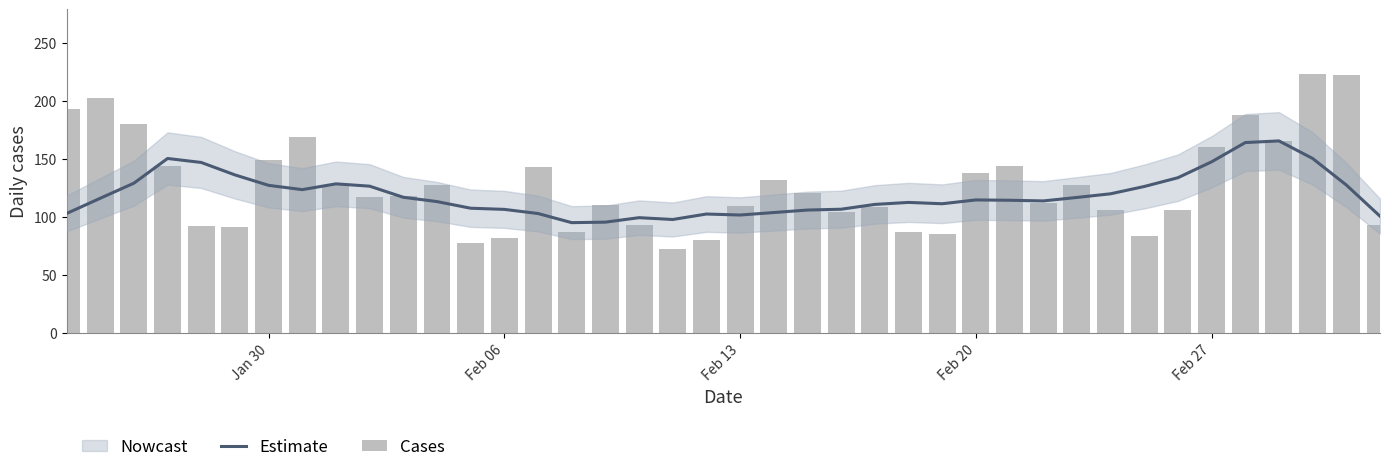

How many groups of bars are there?

40